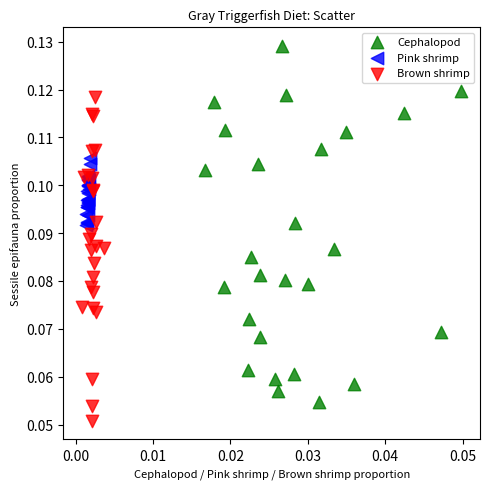

Which series has the widest spread of Y values?

Cephalopod